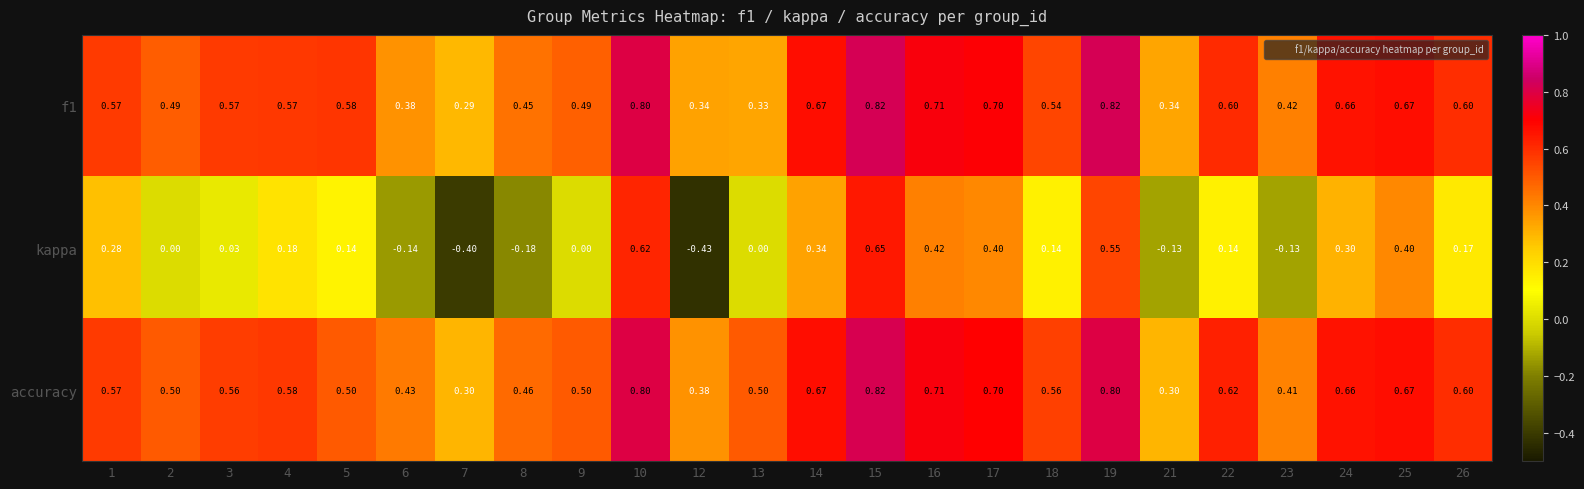

Count the number of data series in this chart.

3